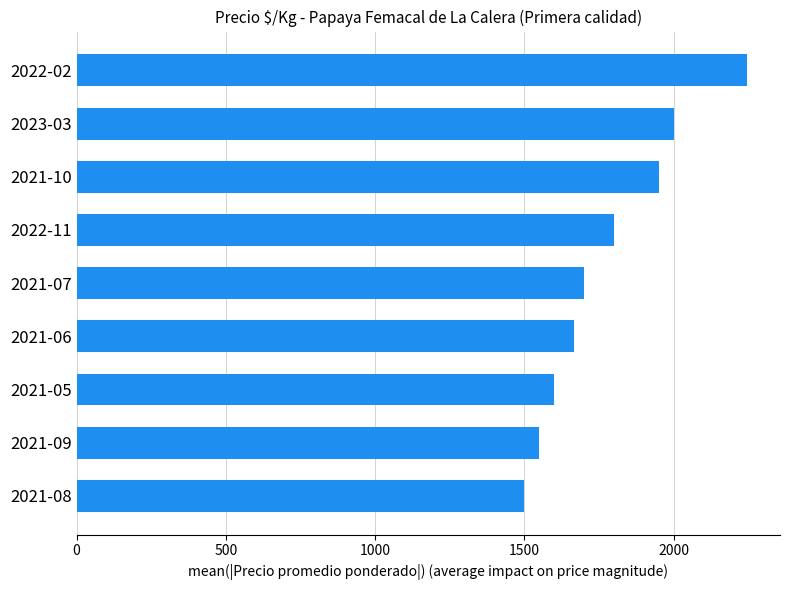

Between 2021-06 and 2021-10, which is larger?

2021-10